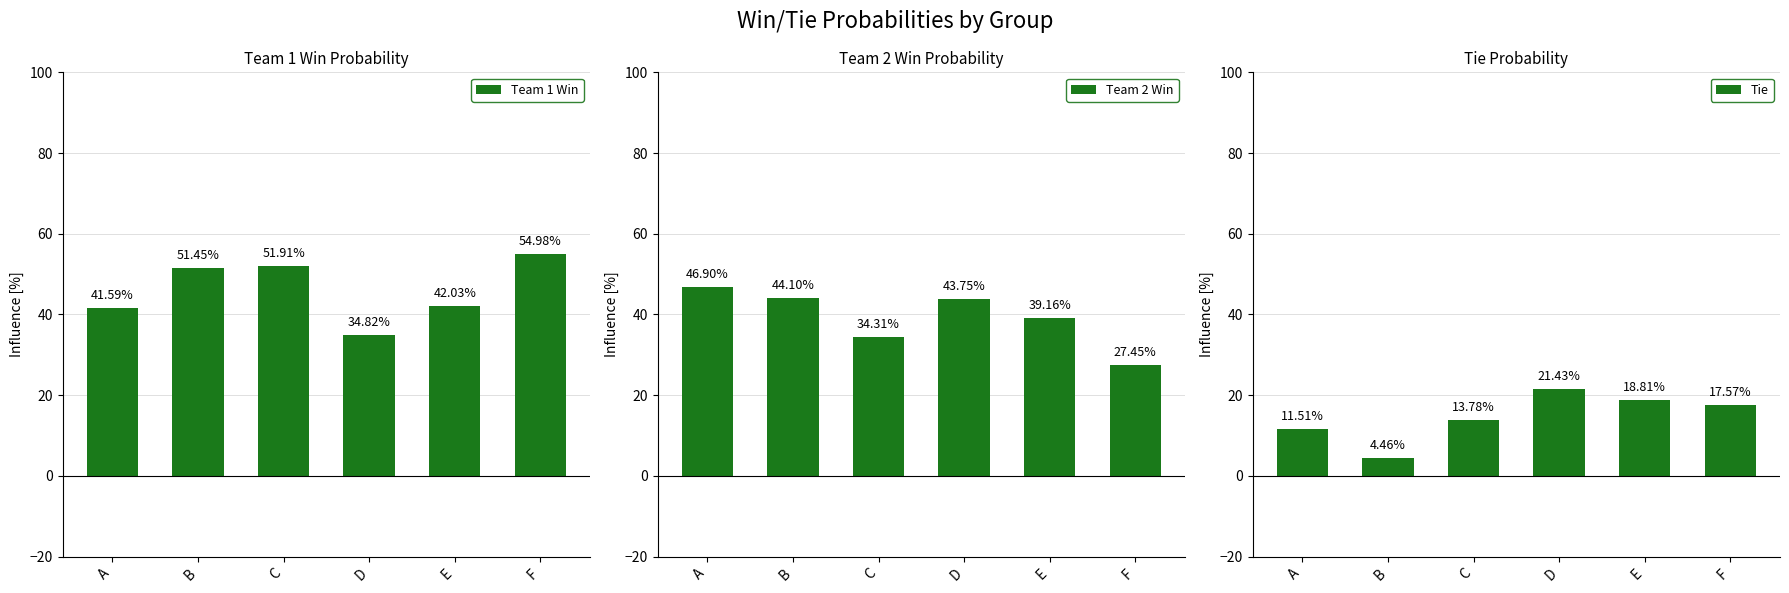

What is the total value across all series at B?

100.0